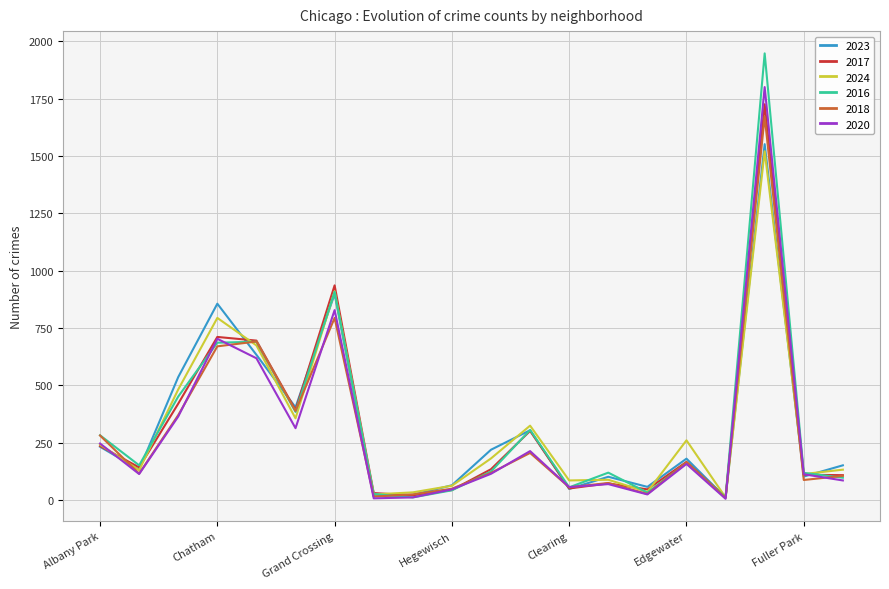

Count the number of data series in this chart.

6